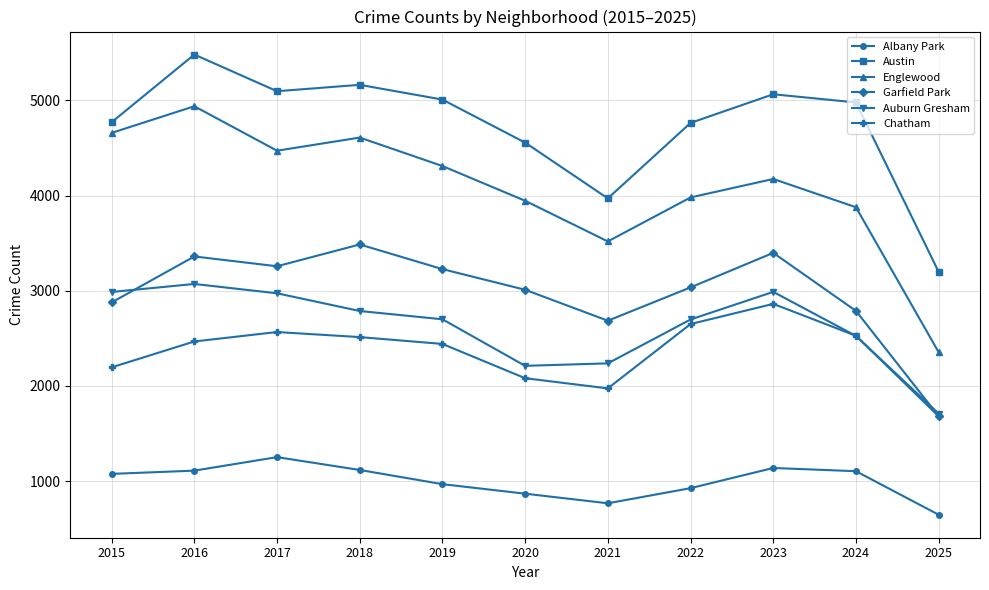

What is the difference between the maximum and minimum values in the Englewood series?

2584